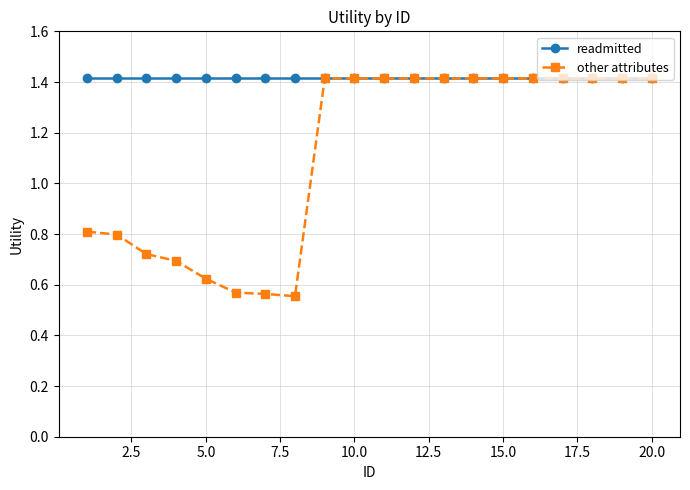

Count the other attributes values in the range 0 to 1.

8